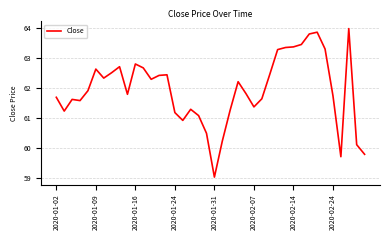

What is the greatest value displayed?

64.0